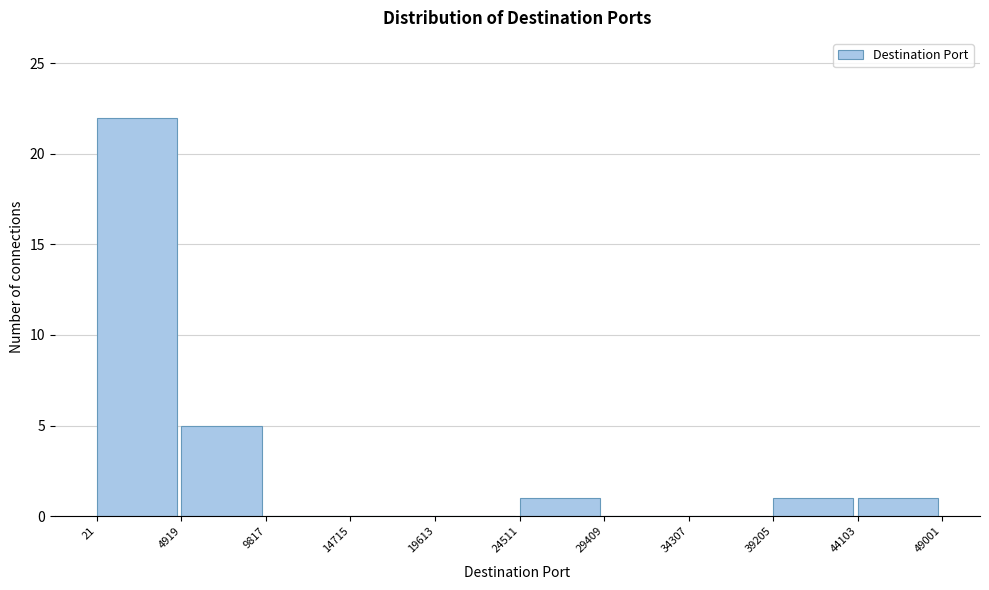

Which range on the x-axis has the tallest bar?

21 to 4919